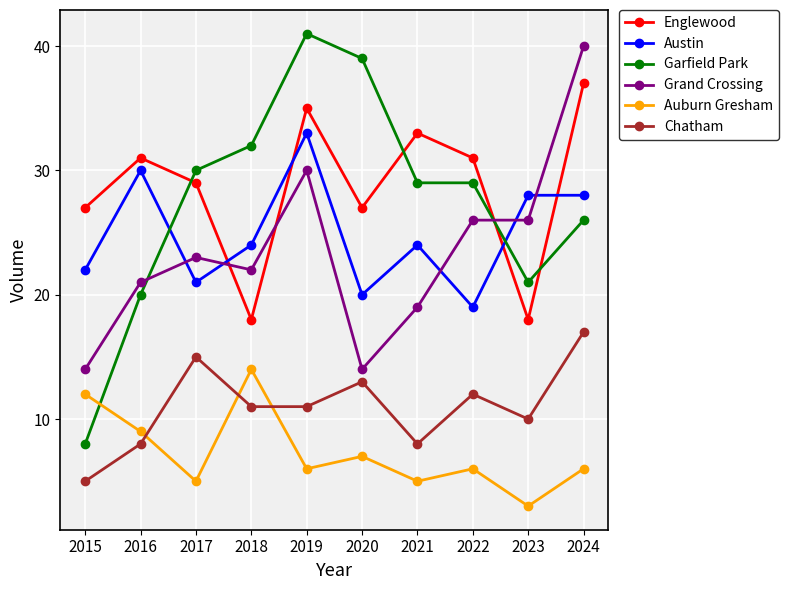

Reading right to left, extract all data points from this chart.

Englewood: 37	18	31	33	27	35	18	29	31	27
Austin: 28	28	19	24	20	33	24	21	30	22
Garfield Park: 26	21	29	29	39	41	32	30	20	8
Grand Crossing: 40	26	26	19	14	30	22	23	21	14
Auburn Gresham: 6	3	6	5	7	6	14	5	9	12
Chatham: 17	10	12	8	13	11	11	15	8	5